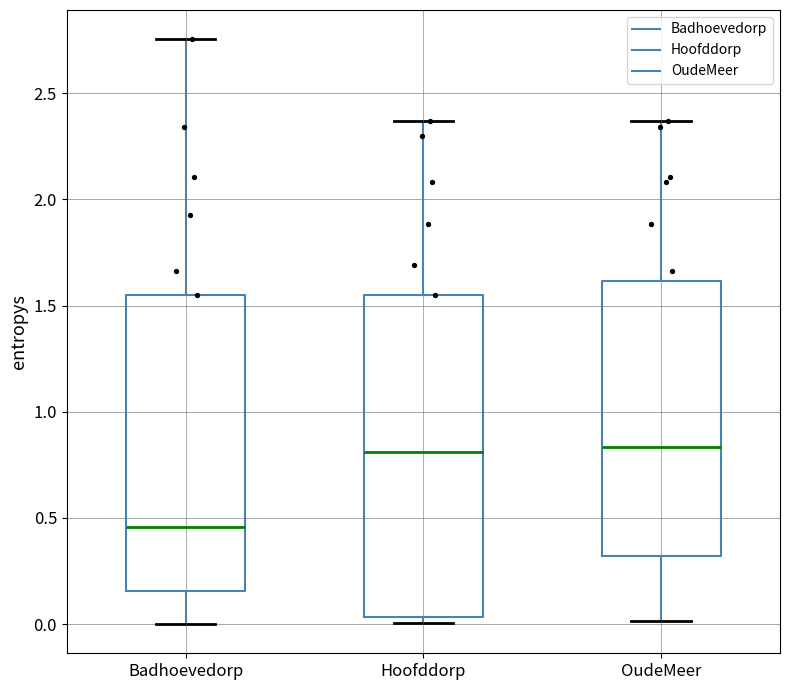

Which box is the tallest, from its lower edge to its upper edge?

Hoofddorp